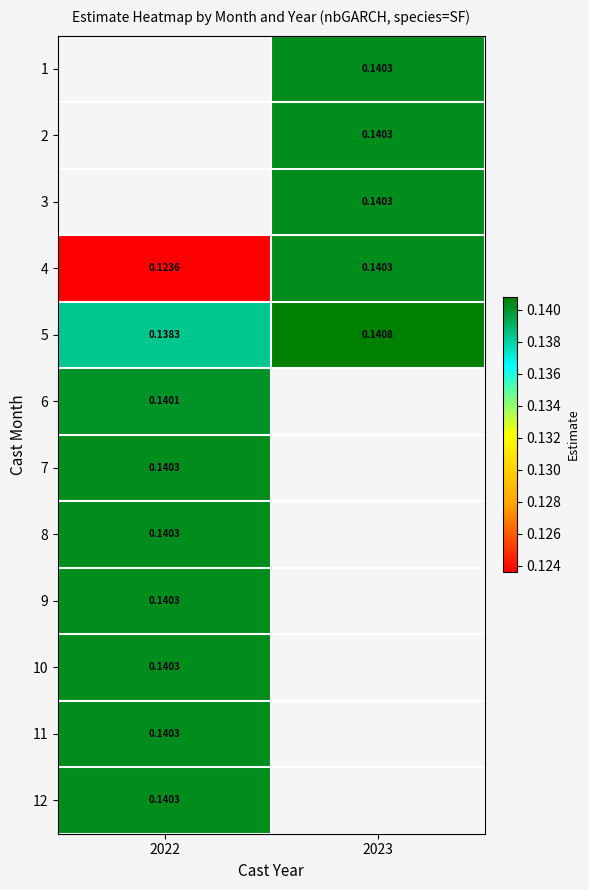

What is the sum of all 5 values?

0.3